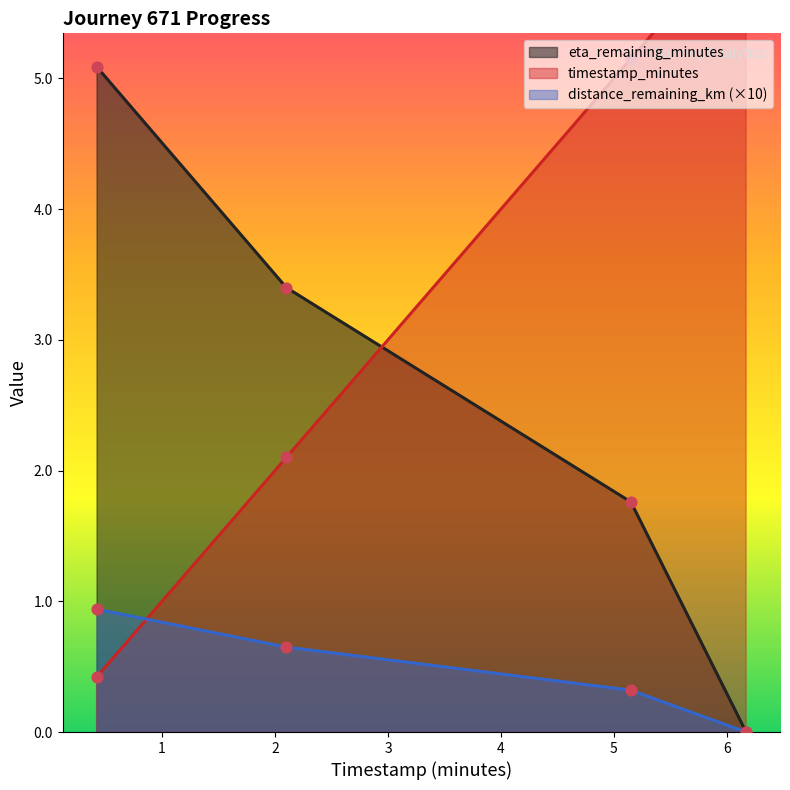

Which series has the largest total across all categories?

timestamp_minutes